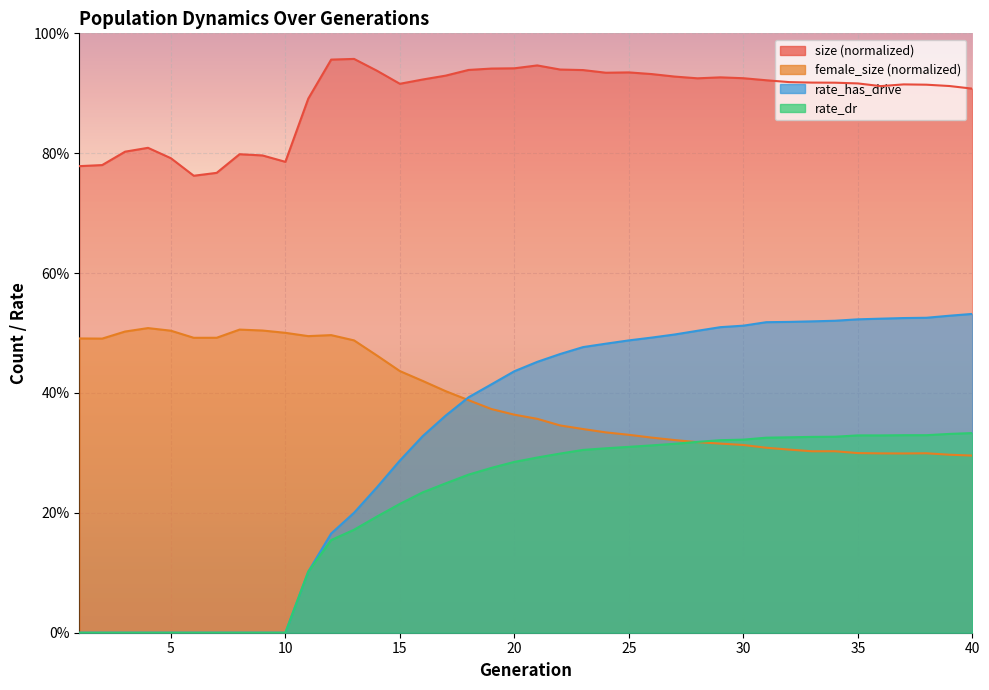

How many data points in rate_dr are above 0?

30